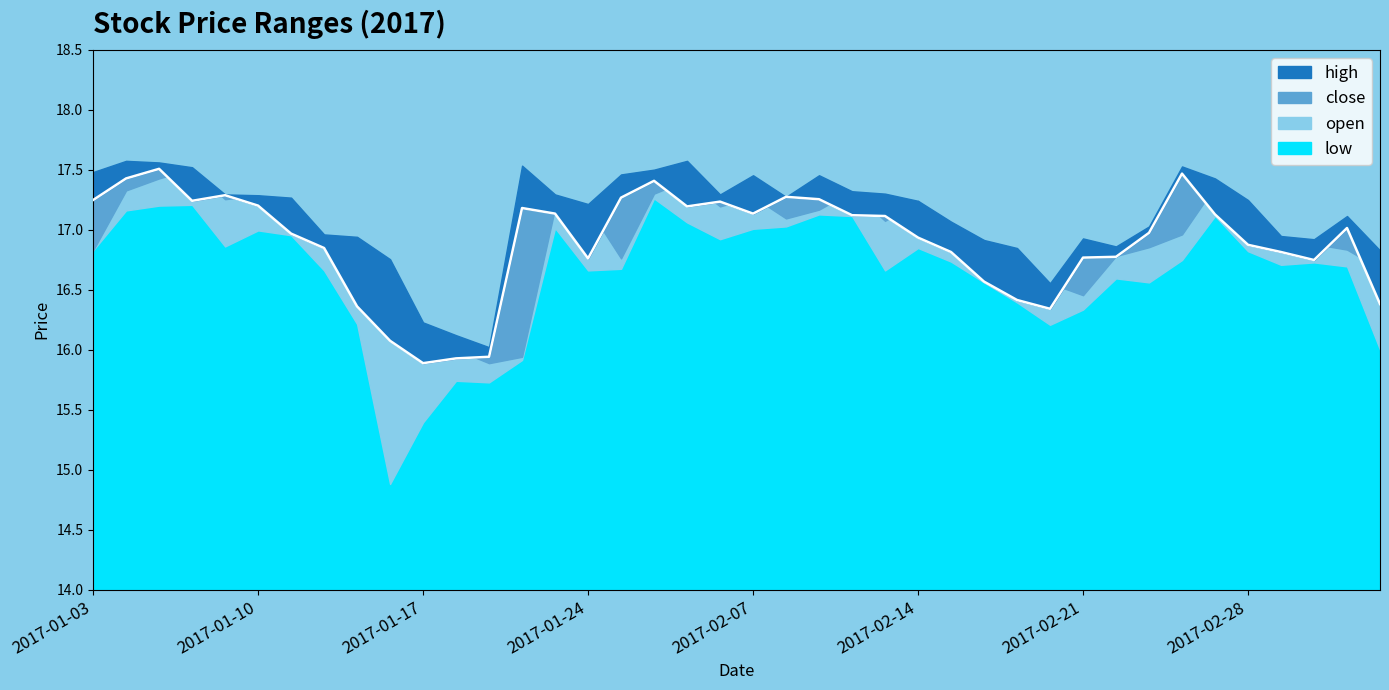

Which series has the largest total across all categories?

high